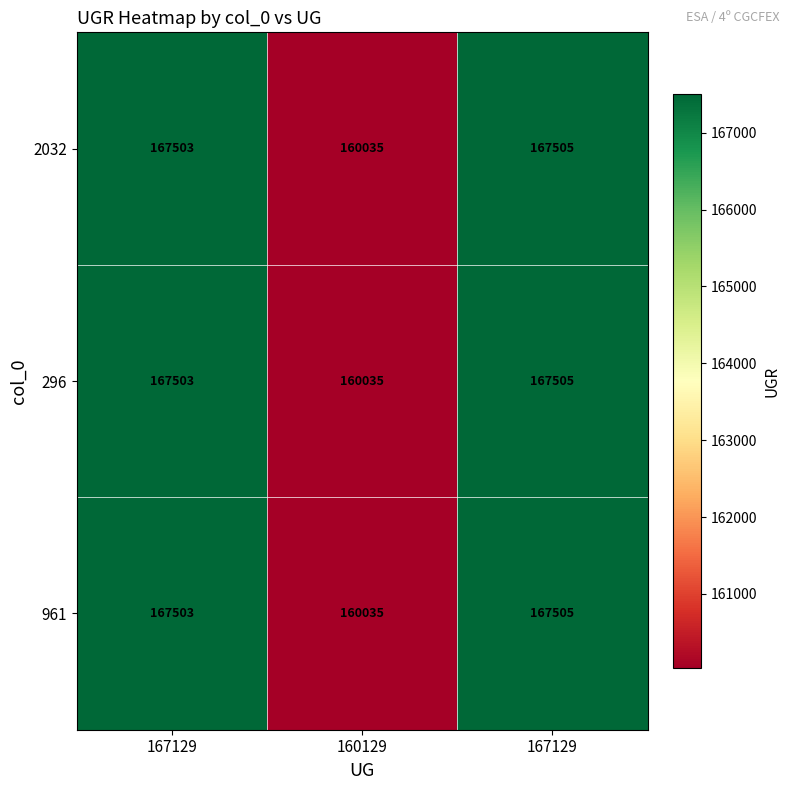

What is the maximum value shown in the chart?

167505